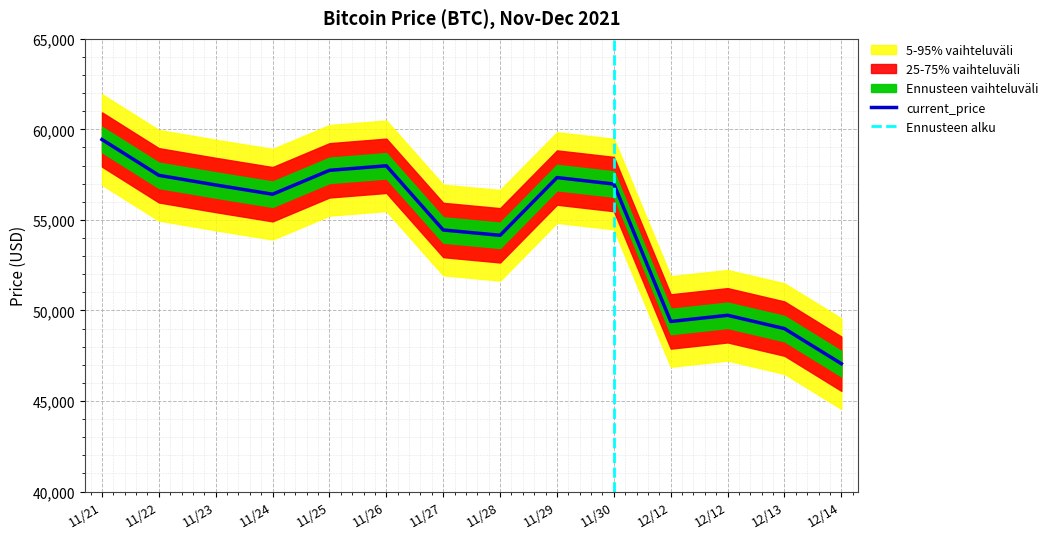

The chart shows a value of 56420 at 11/24. True or false?

True